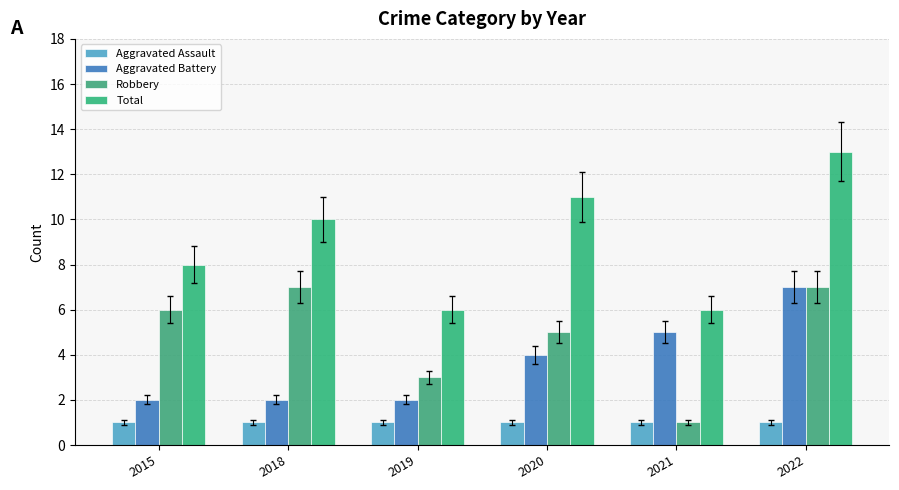

At 2020, list the series in order from largest to smallest.

Total, Robbery, Aggravated Battery, Aggravated Assault